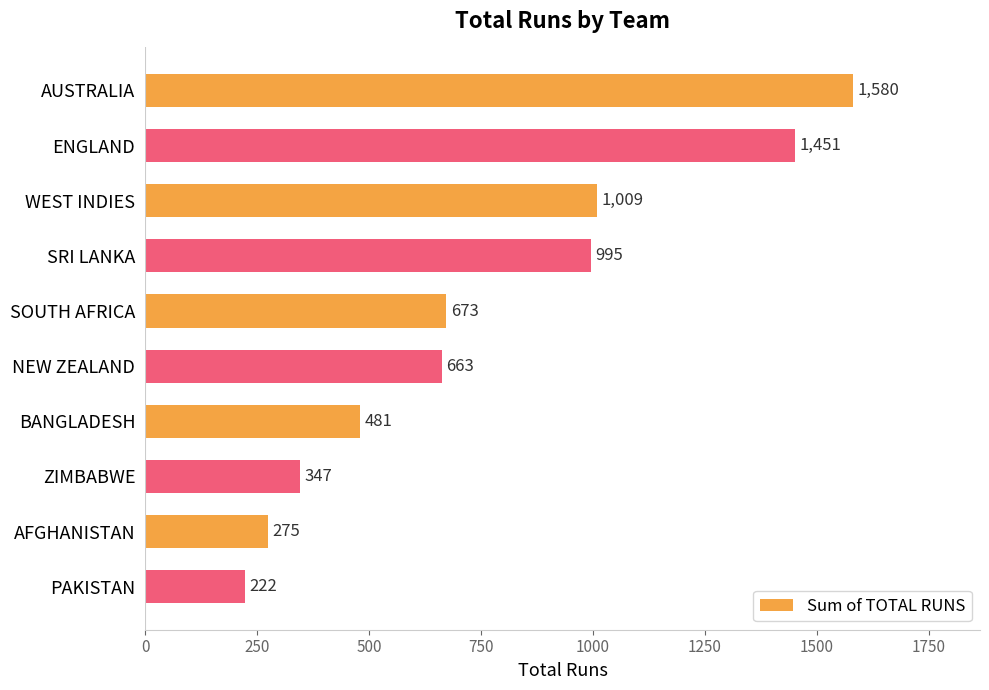

What is the maximum value shown in the chart?

1580